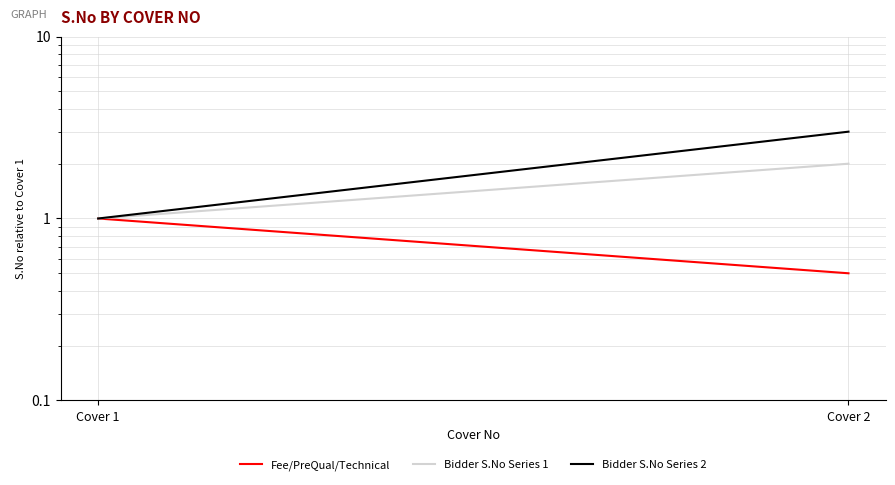

At which category is the sum across all series the highest?

Cover 2